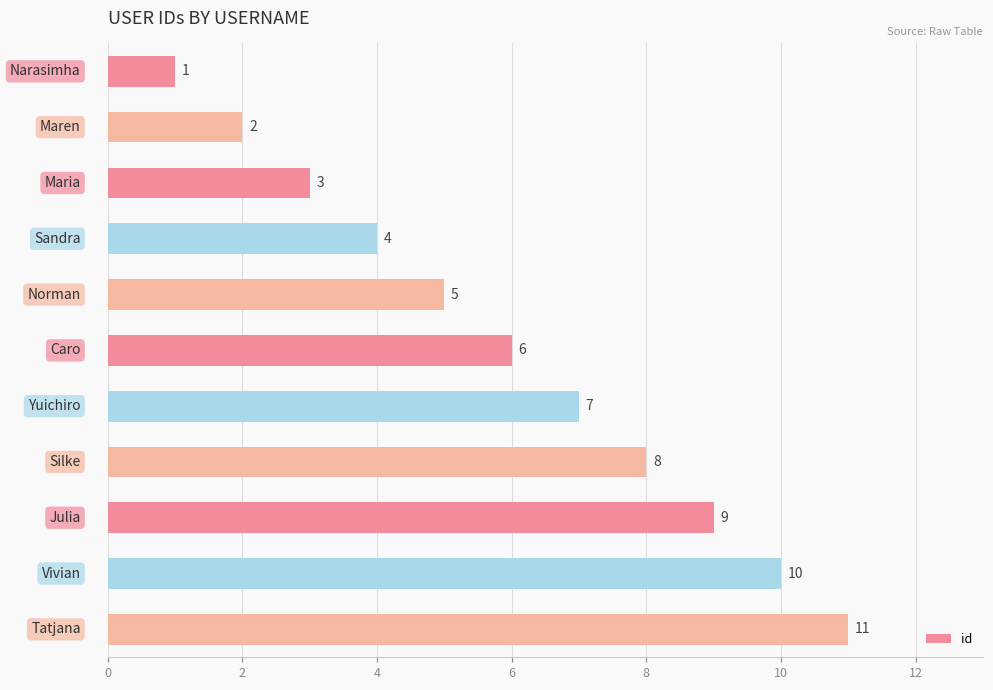

How many distinct data groups are displayed?

1